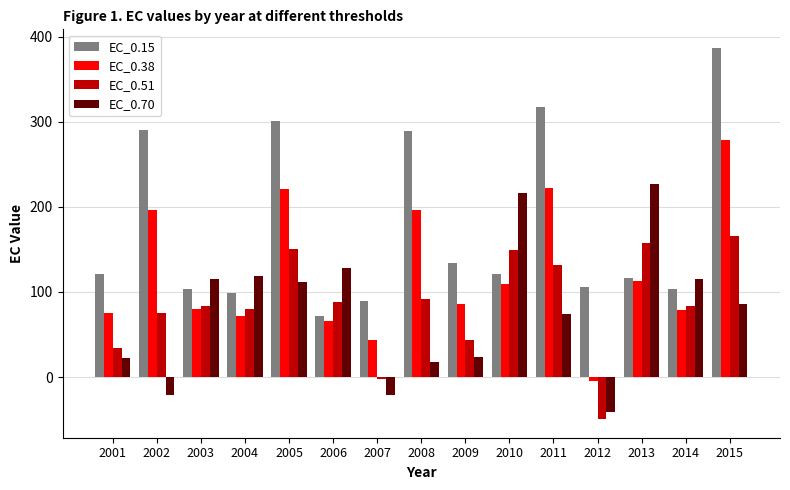

What are all the series names shown in the legend?

EC_0.15, EC_0.38, EC_0.51, EC_0.70